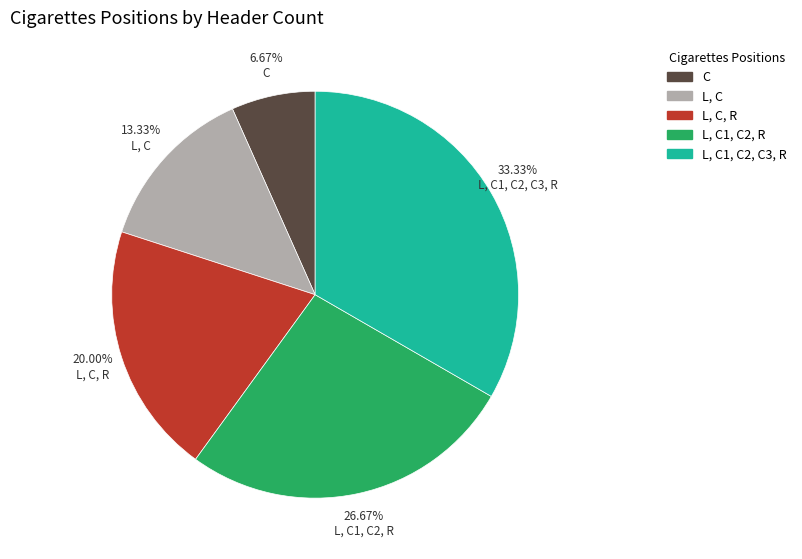

Is there a majority slice in this chart?

No